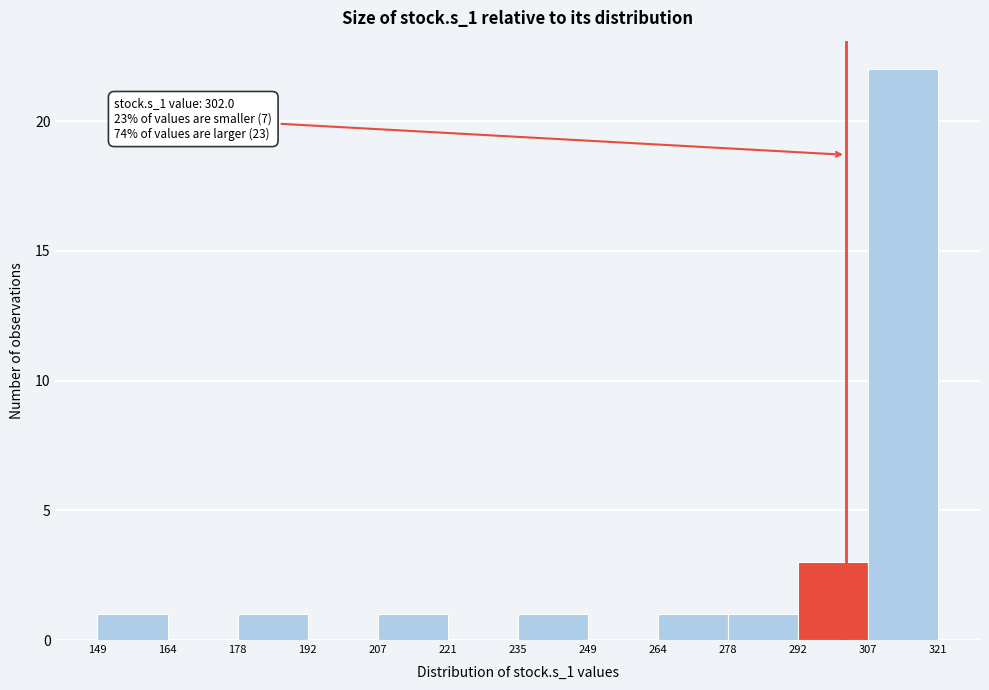

Over which range of the x-axis is the bar tallest?

307 to 321